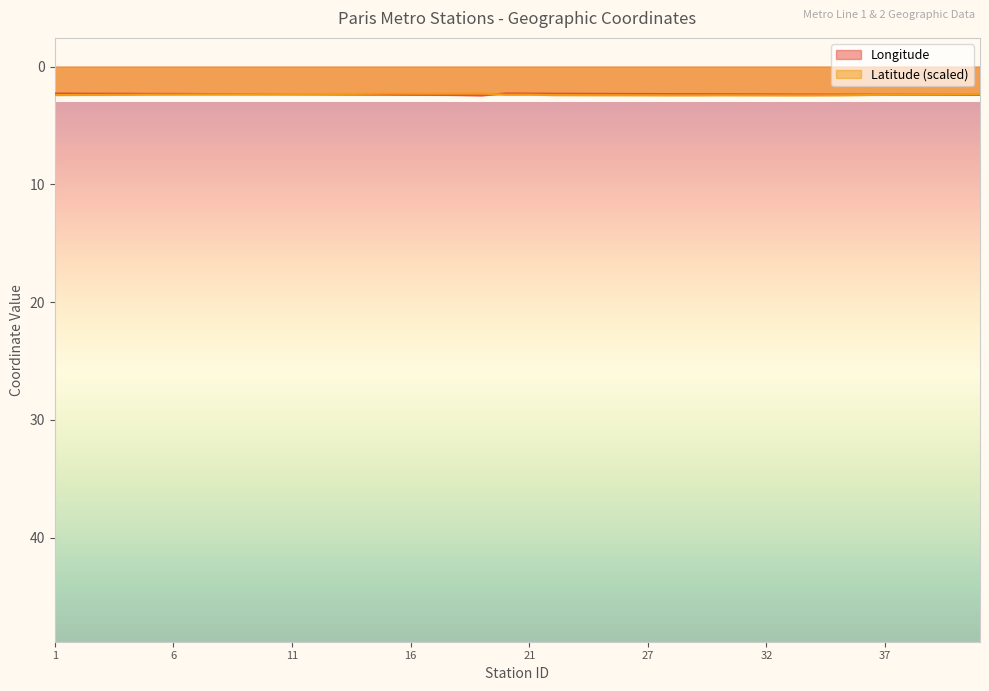

Reading right to left, extract all data points from this chart.

Longitude: 41=2.4	40=2.4	39=2.4	38=2.4	37=2.4	36=2.4	35=2.4	34=2.4	33=2.4	32=2.4	31=2.3	30=2.3	29=2.3	28=2.3	27=2.3	26=2.3	25=2.3	24=2.3	23=2.3	21=2.3	20=2.3	19=2.4	18=2.4	17=2.4	16=2.4	15=2.4	14=2.4	13=2.4	12=2.4	11=2.3	10=2.3	9=2.3	8=2.3	7=2.3	6=2.3	5=2.3	4=2.3	3=2.3	2=2.3	1=2.3
Latitude: 41=2.3	40=2.4	39=2.4	38=2.4	37=2.4	36=2.4	35=2.4	34=2.4	33=2.4	32=2.4	31=2.4	30=2.4	29=2.4	28=2.4	27=2.4	26=2.4	25=2.4	24=2.4	23=2.4	21=2.4	20=2.4	19=2.3	18=2.3	17=2.3	16=2.3	15=2.3	14=2.3	13=2.3	12=2.3	11=2.3	10=2.3	9=2.4	8=2.4	7=2.4	6=2.4	5=2.4	4=2.4	3=2.4	2=2.4	1=2.4